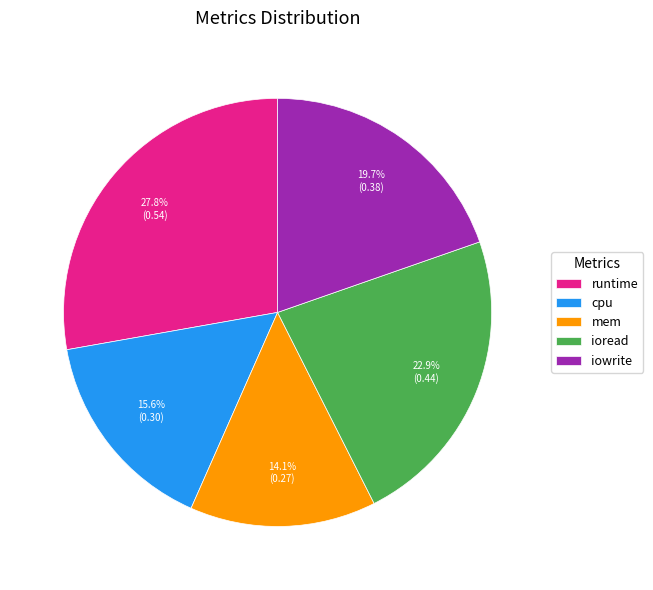

Is it true that mem is 14% of the pie?

True